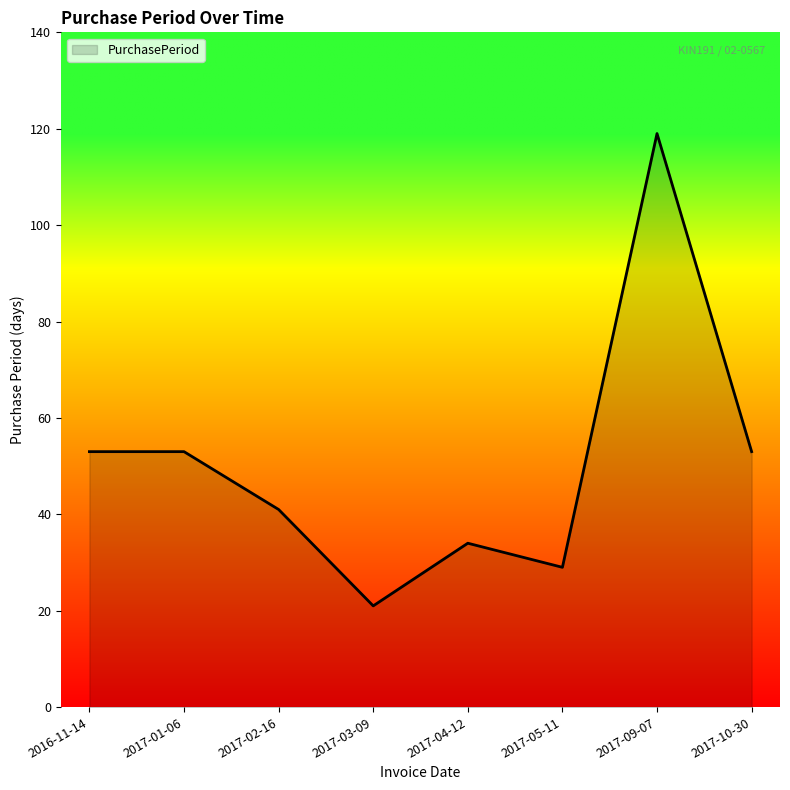

Reading right to left, extract all data points from this chart.

2017-10-30=53	2017-09-07=119	2017-05-11=29	2017-04-12=34	2017-03-09=21	2017-02-16=41	2017-01-06=53	2016-11-14=53